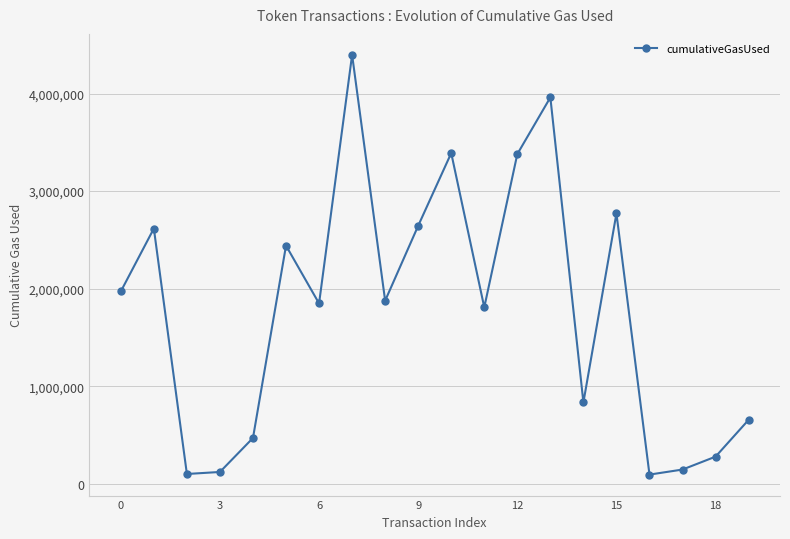

What is the difference between the maximum and second lowest values?

4296612